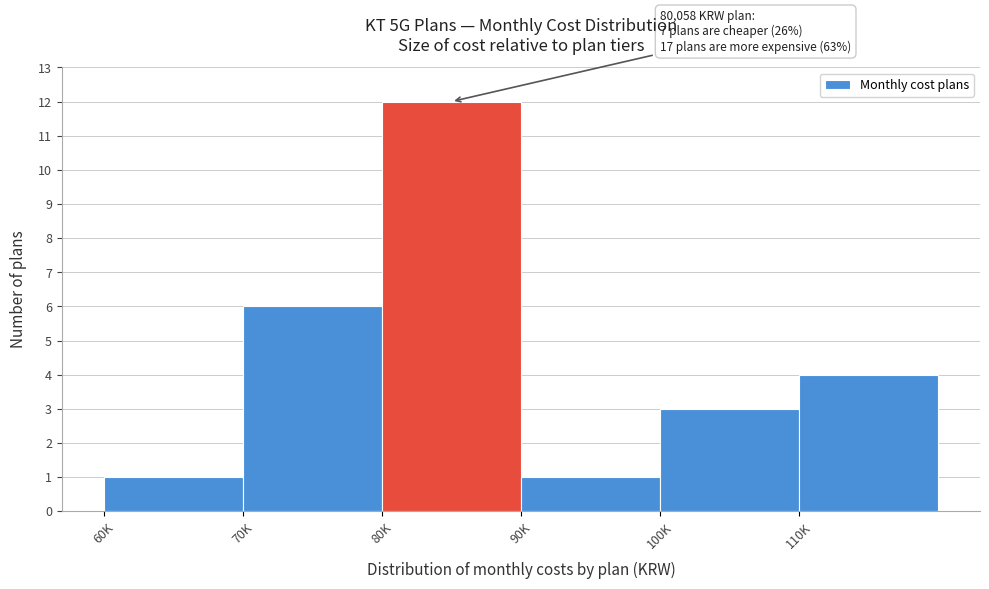

Reading right to left, list all the values displayed in this chart.

4	3	1	12	6	1